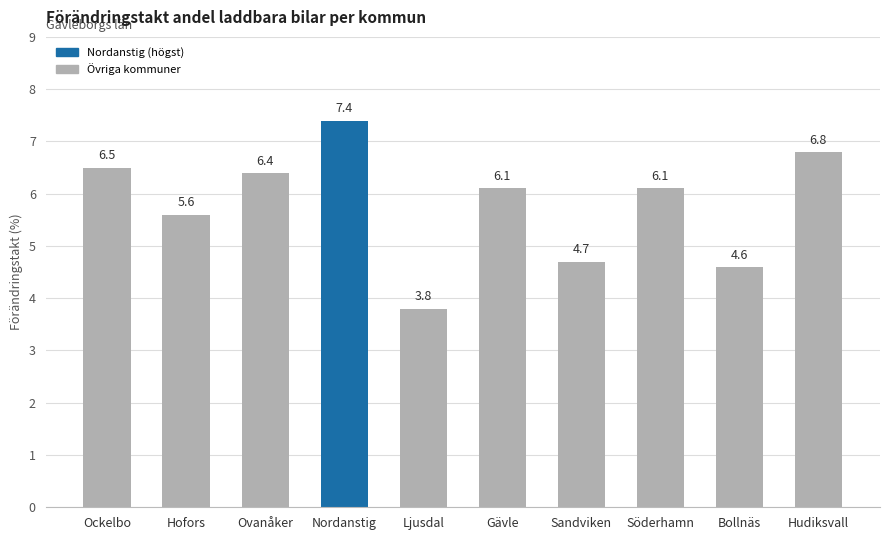

What is the label of the 9th bar from the left?

Bollnäs